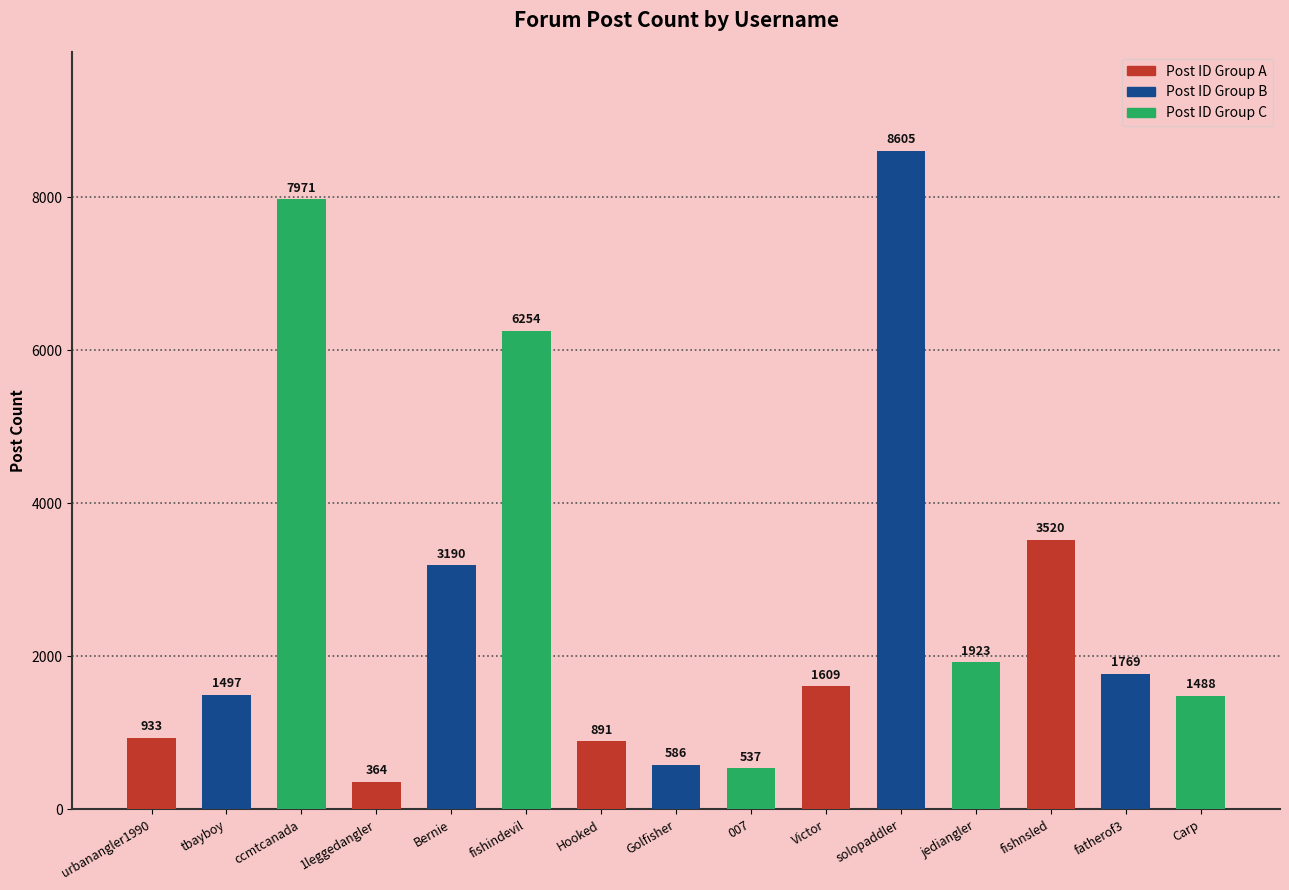

Rank the categories by value from lowest to highest.

1leggedangler, 007, Golfisher, Hooked, urbanangler1990, Carp, tbayboy, Victor, fatherof3, jediangler, Bernie, fishnsled, fishindevil, ccmtcanada, solopaddler